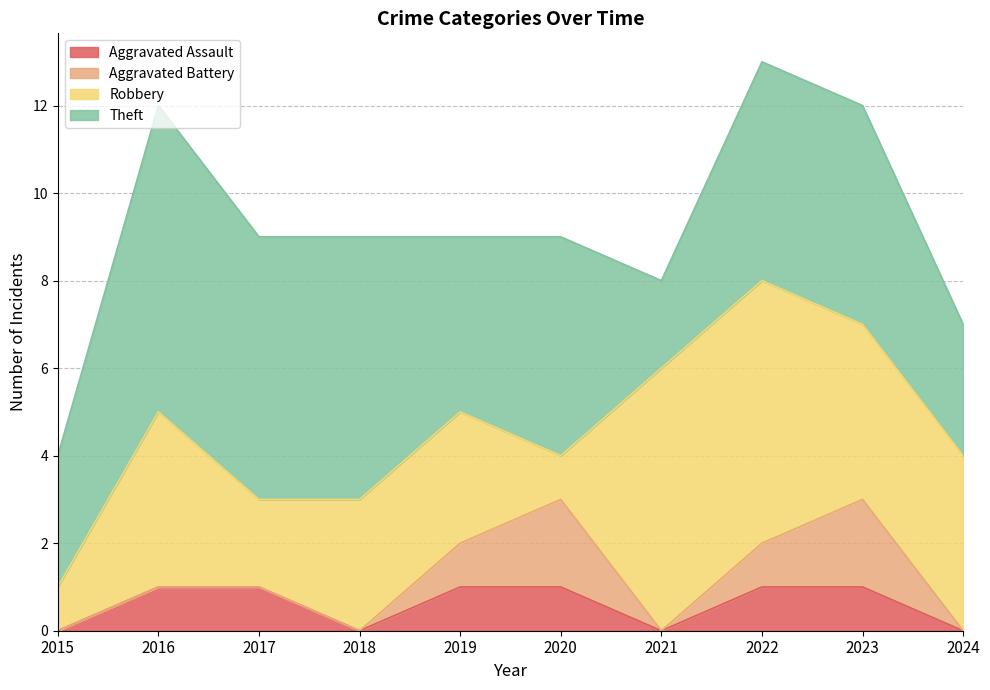

What is the difference between the highest and lowest values at 2023?

4